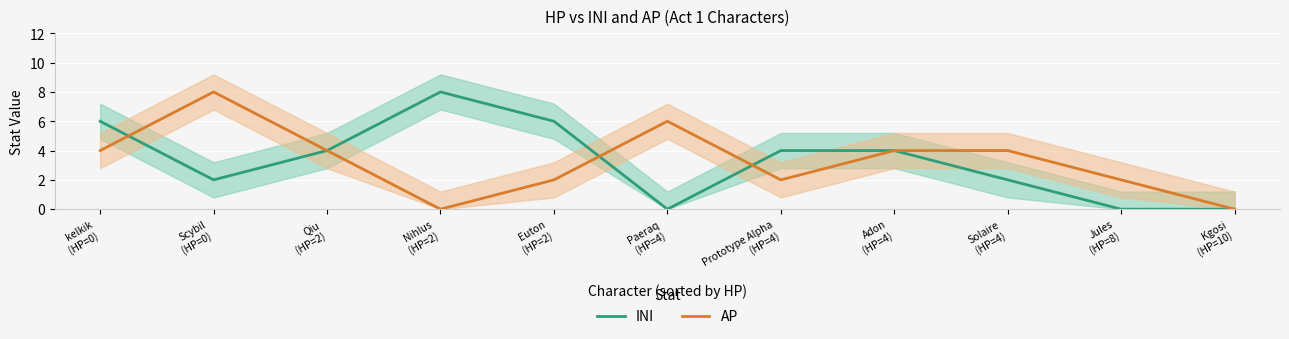

Rank the categories by INI value from highest to lowest.

Nihlus
(HP=2), kelkik
(HP=0), Euton
(HP=2), Qiu
(HP=2), Prototype Alpha
(HP=4), Adon
(HP=4), Scybil
(HP=0), Solaire
(HP=4), Paeraq
(HP=4), Jules
(HP=8), Kgosi
(HP=10)